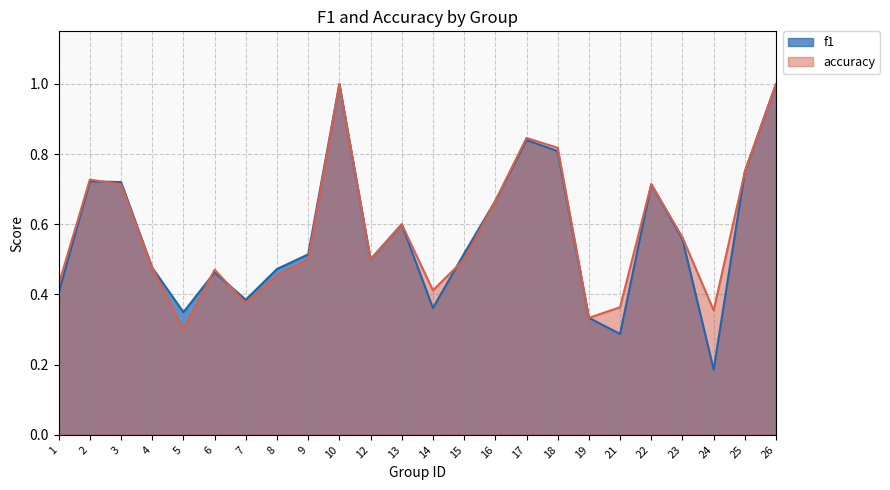

What is the difference between the f1 values at 21 and 14?

0.1